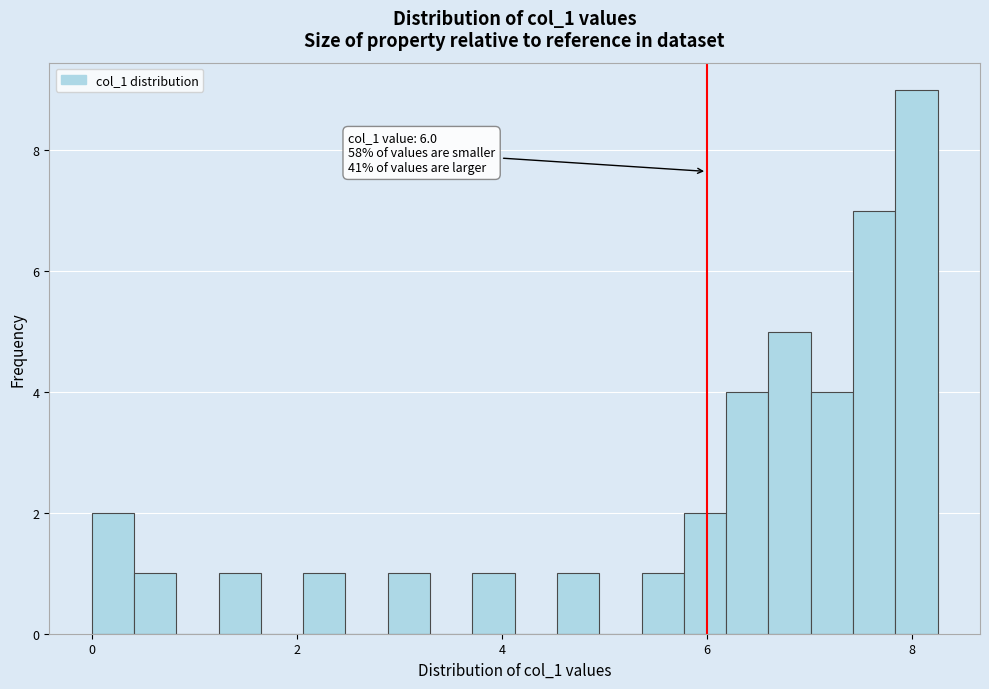

Read against the x-axis, roughly where is the centre of the tallest bar?

8.0